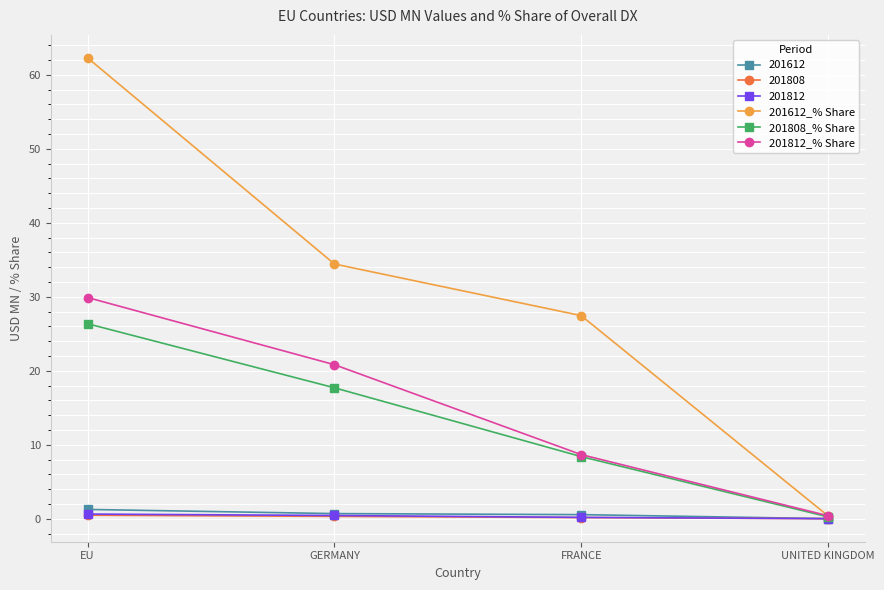

What is the label of the 1st point from the left?

EU